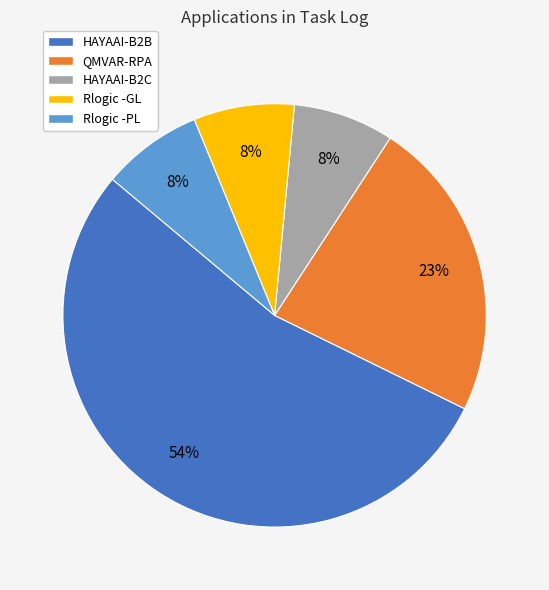

To the nearest percent, what is the difference between the HAYAAI-B2C and QMVAR-RPA slice percentages?

15%